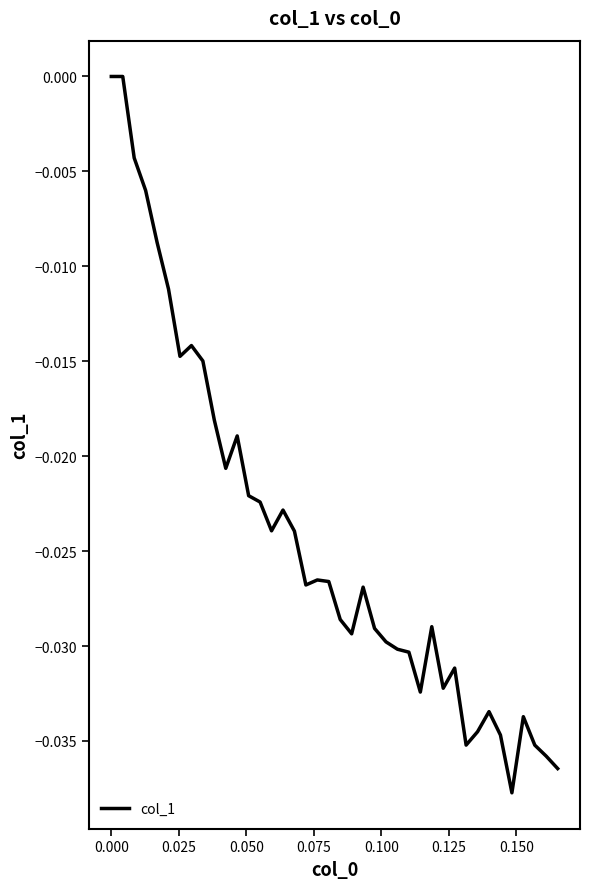

How many lines are shown in the chart?

1